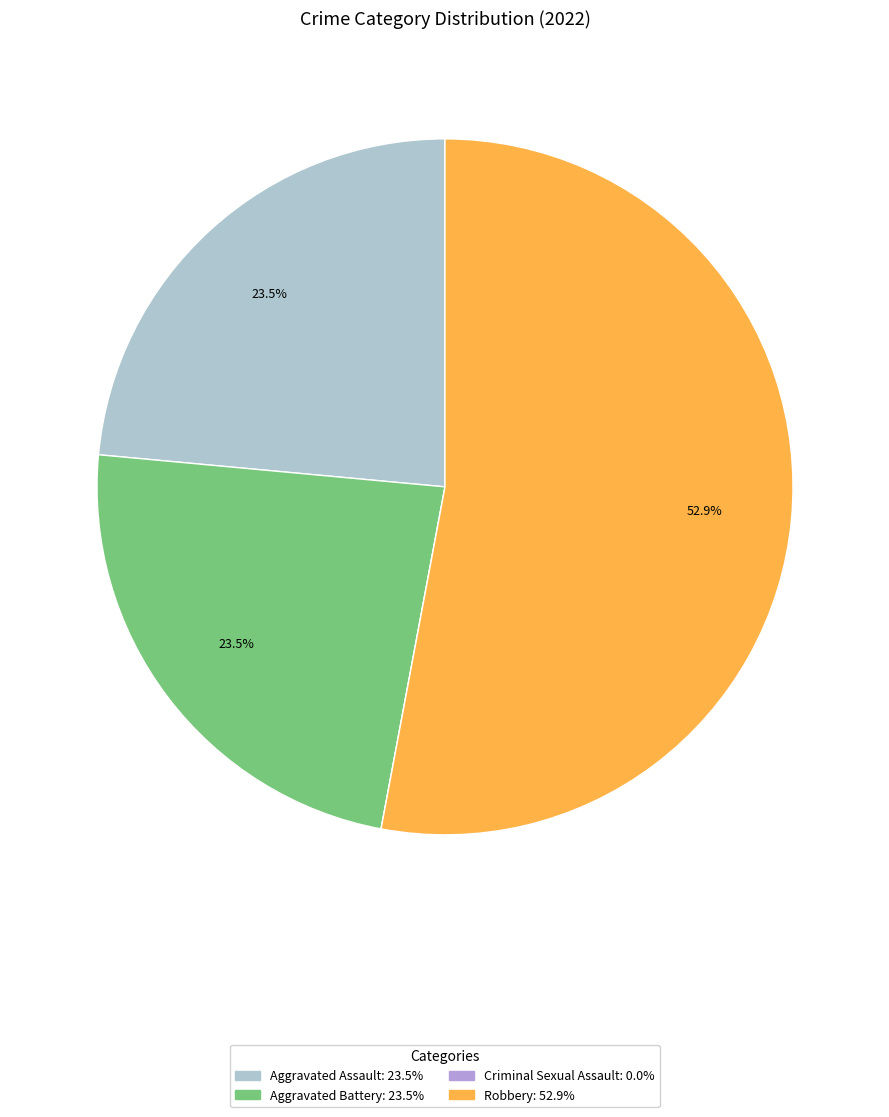

Which slice represents more than half of the pie?

Robbery